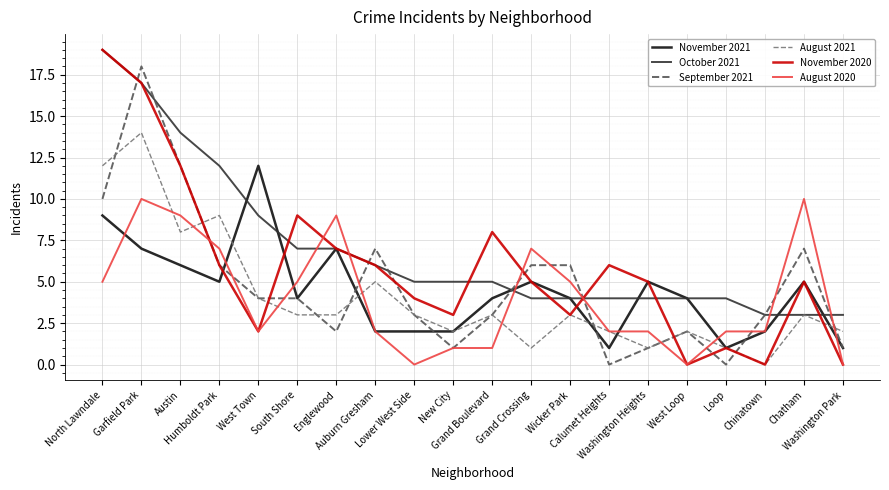

After their last crossing, which series has the higher values: August 2021 or September 2021?

August 2021